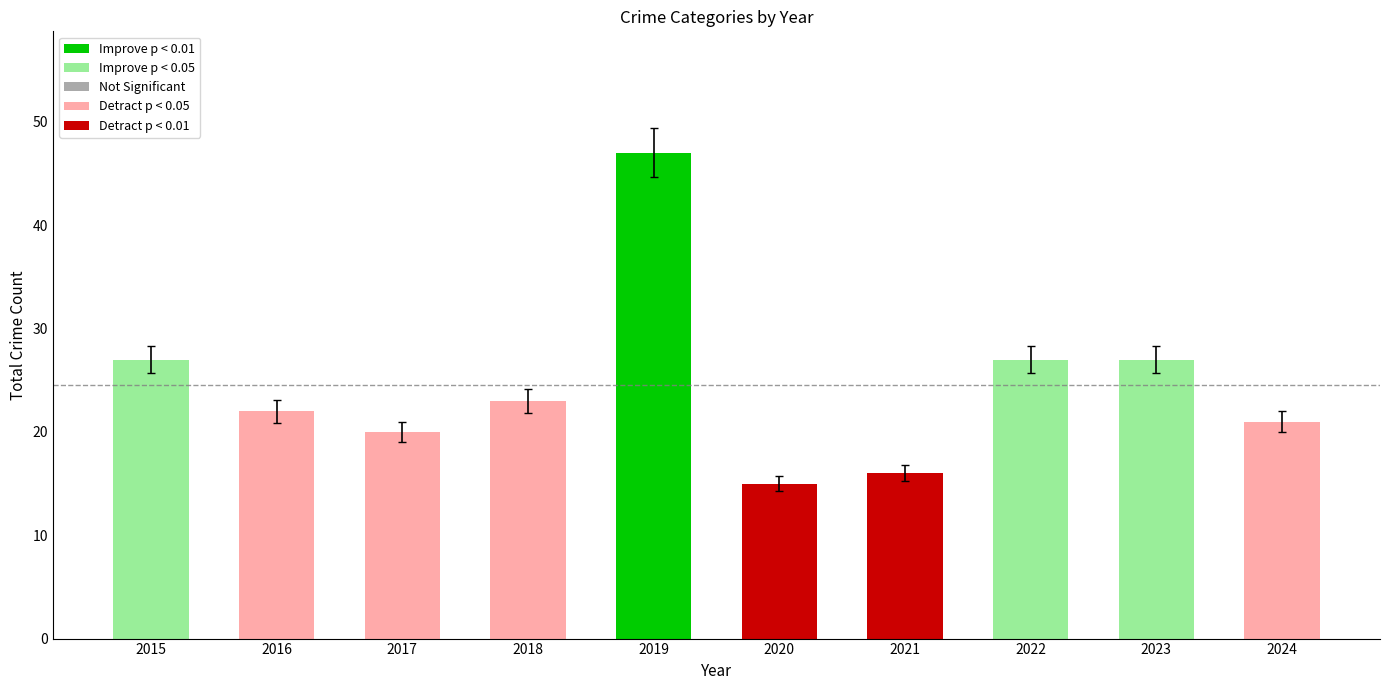

At which category does the chart reach its peak across all series?

2019